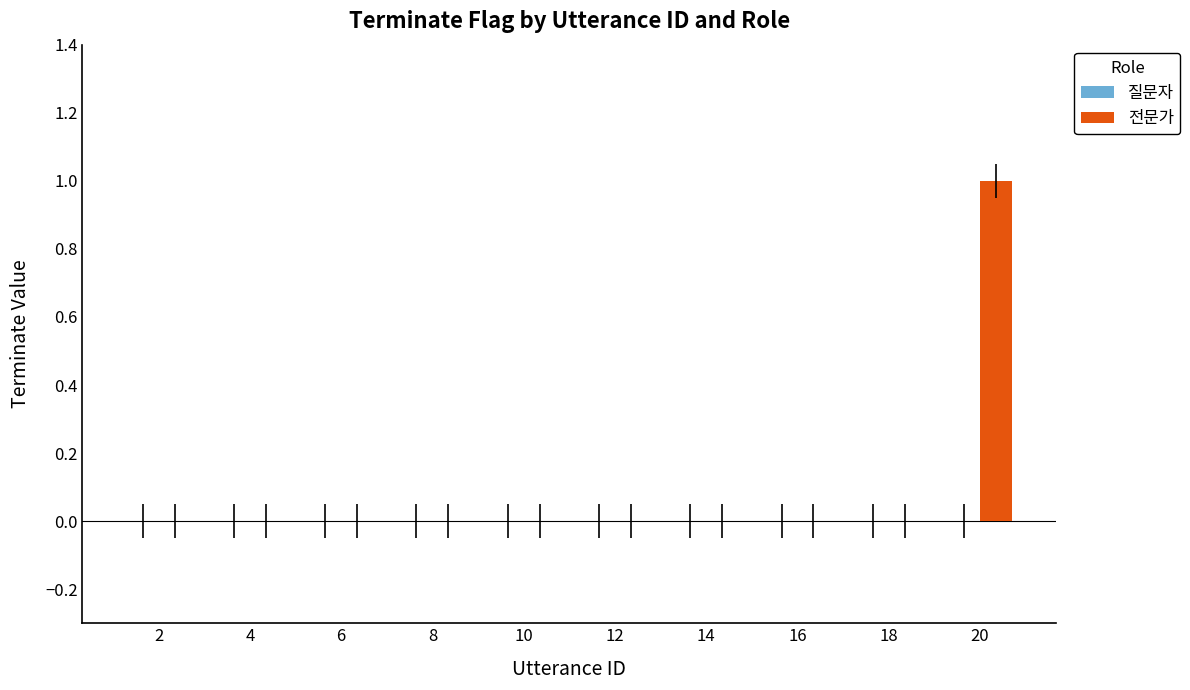

At which category does the chart reach its peak across all series?

20